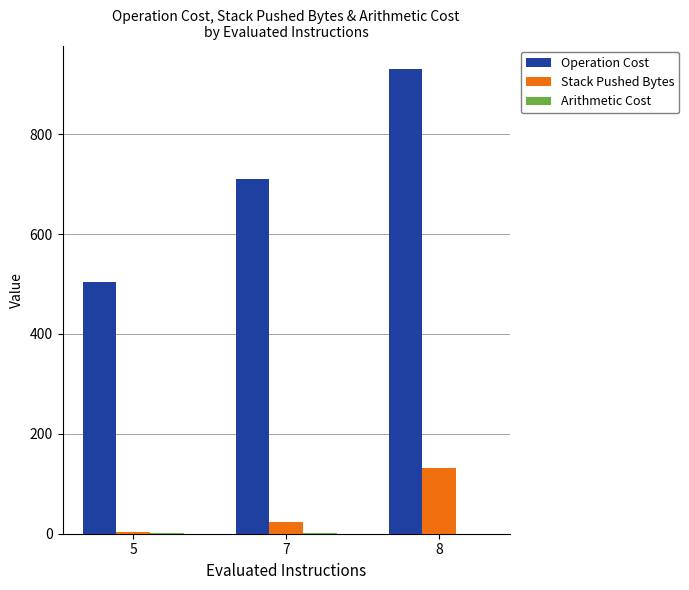

Which series has the widest spread of values?

Operation Cost